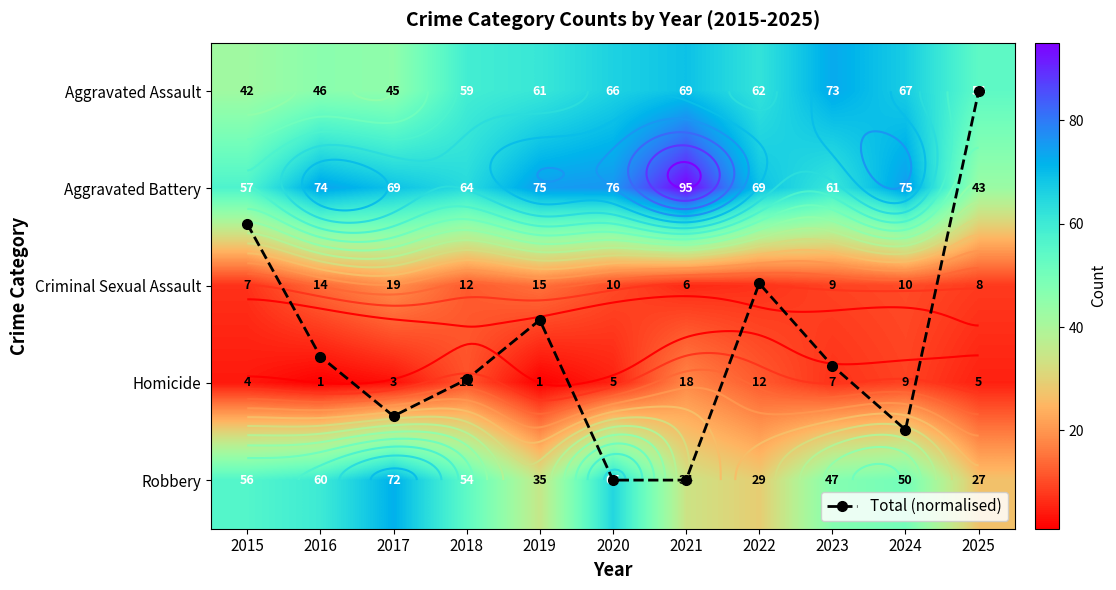

What is the sum of all Aggravated Battery values?

758.0